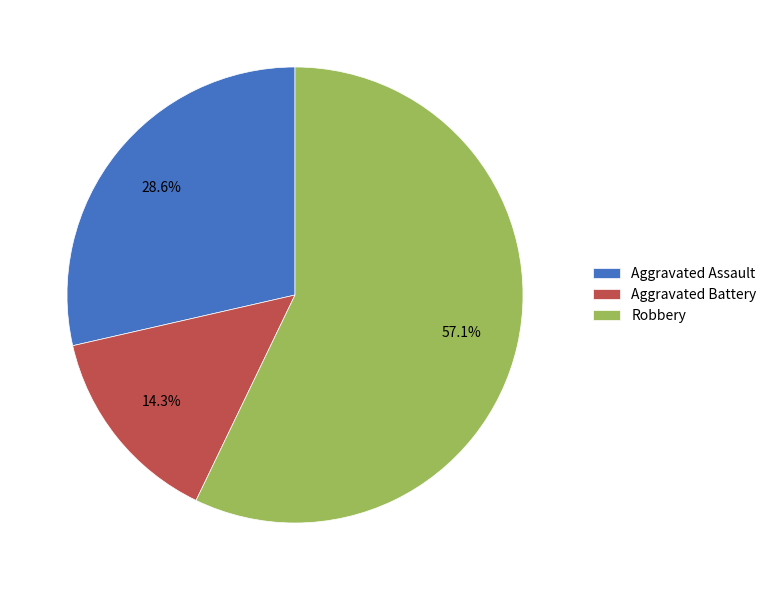

What is the ratio of the value at Robbery to the value at Aggravated Battery?

4.0